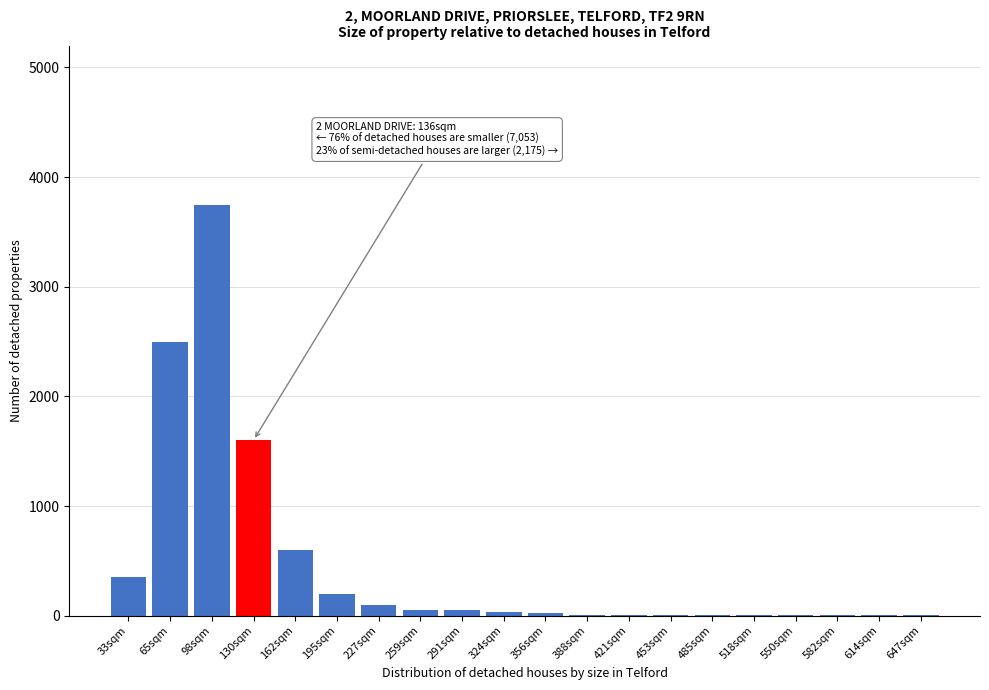

At which category does the chart reach its peak across all series?

98sqm